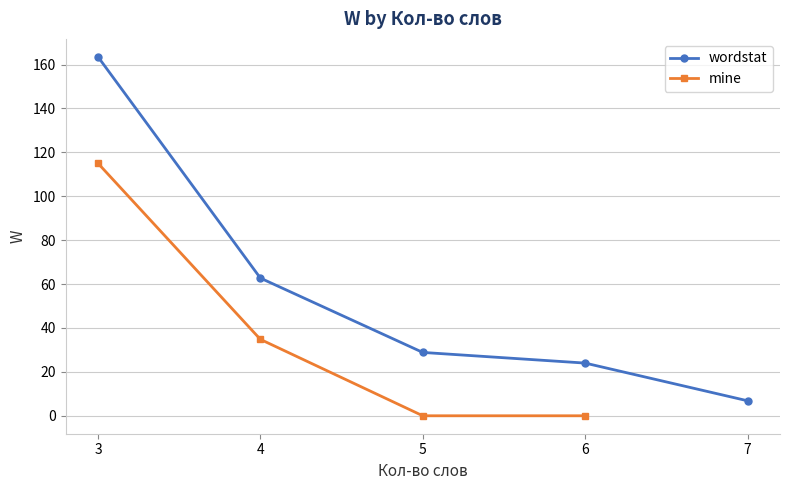

Rank the series by their maximum value, from highest to lowest.

wordstat, mine